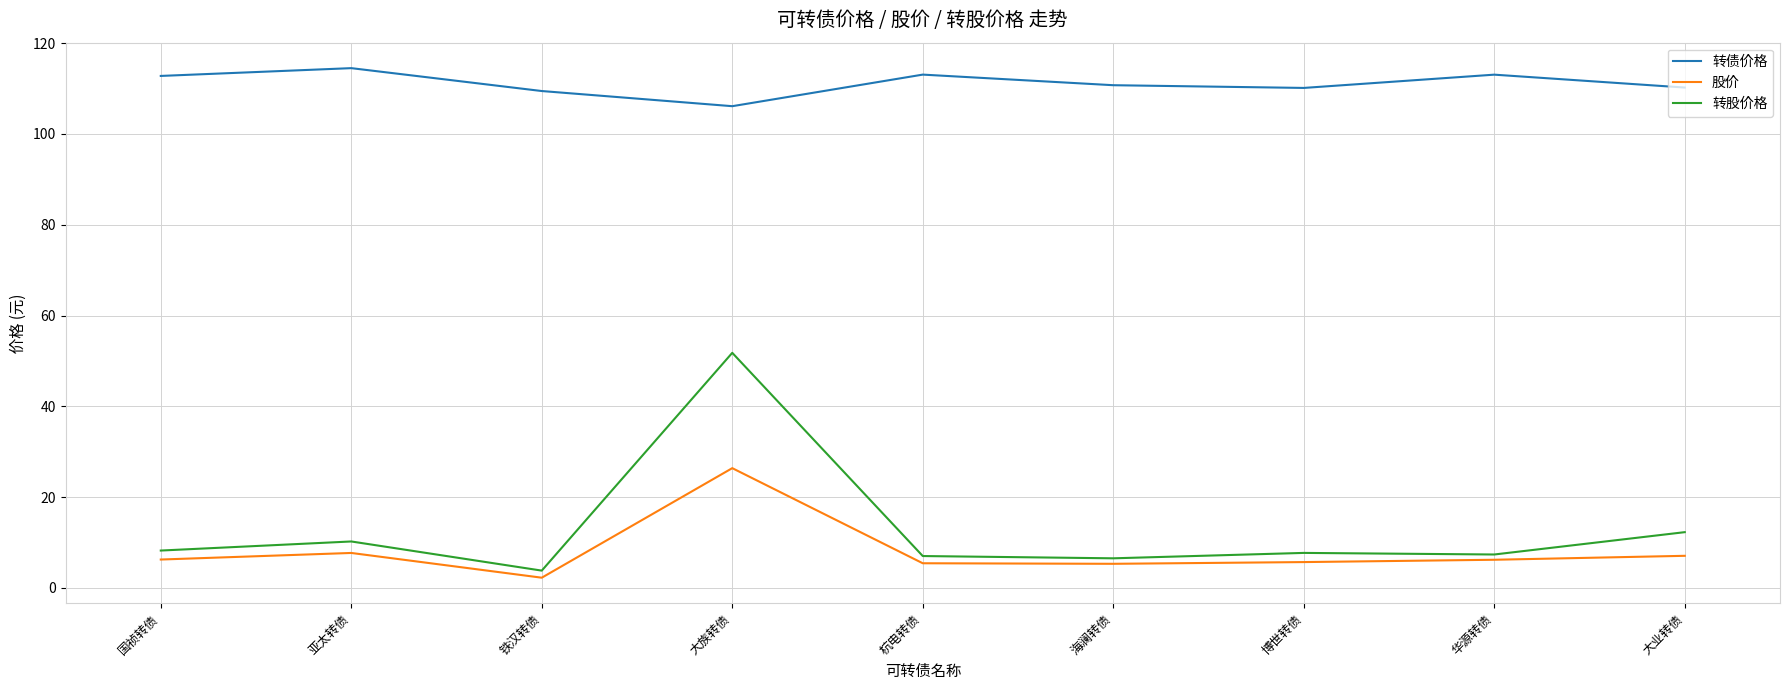

What position from the left is 大族转债?

4